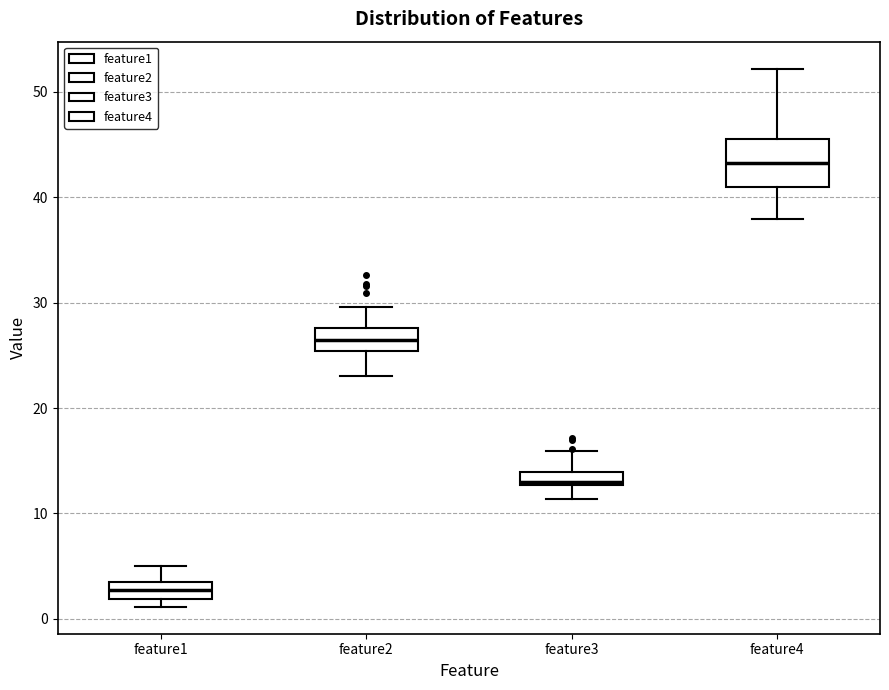

Which box is the tallest, from its lower edge to its upper edge?

feature4